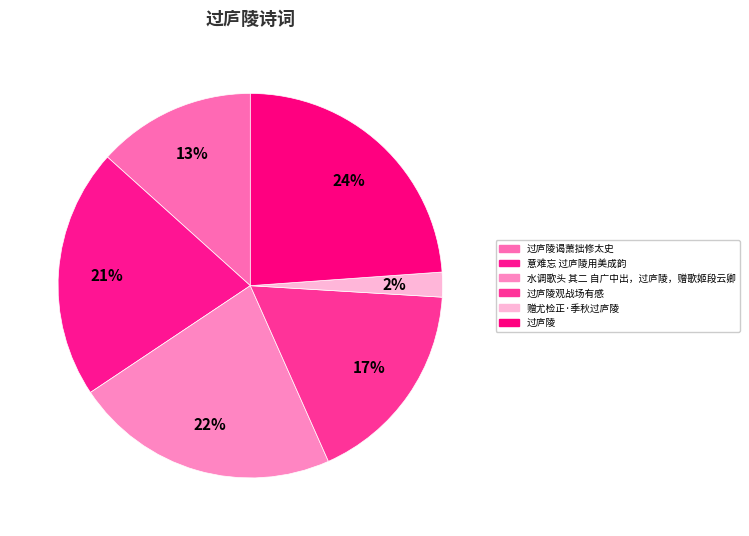

The 过庐陵观战场有感 slice represents 4% of the pie. True or false?

False